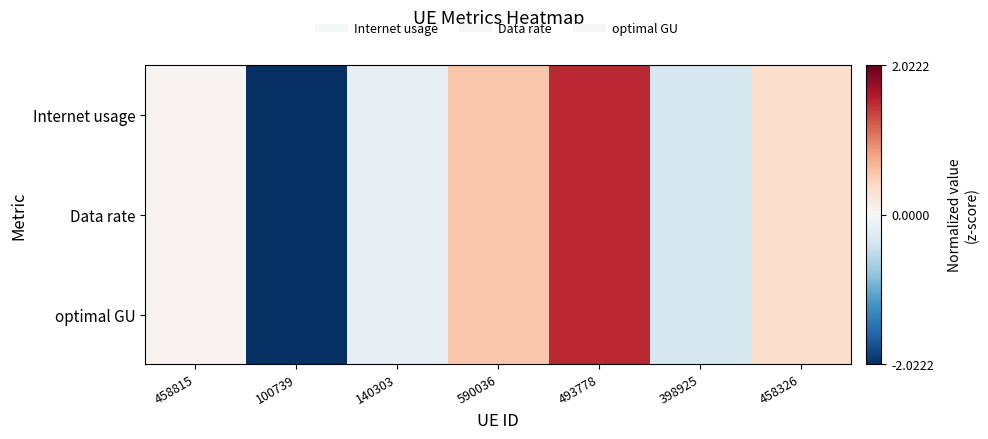

Reading left to right, transcribe all the data shown in this chart.

Internet usage: 458815=0.1	100739=-2.0	140303=-0.2	590036=0.6	493778=1.5	398925=-0.3	458326=0.4
Data rate: 458815=0.1	100739=-2.0	140303=-0.2	590036=0.6	493778=1.5	398925=-0.3	458326=0.4
optimal GU: 458815=0.1	100739=-2.0	140303=-0.2	590036=0.6	493778=1.5	398925=-0.3	458326=0.4